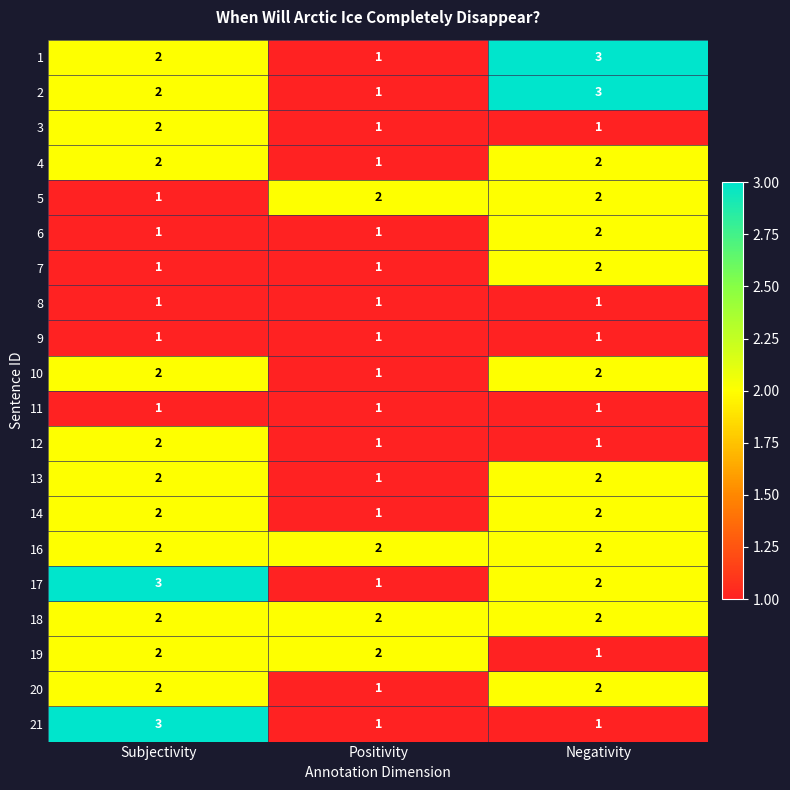

Count the number of categories in the chart.

3